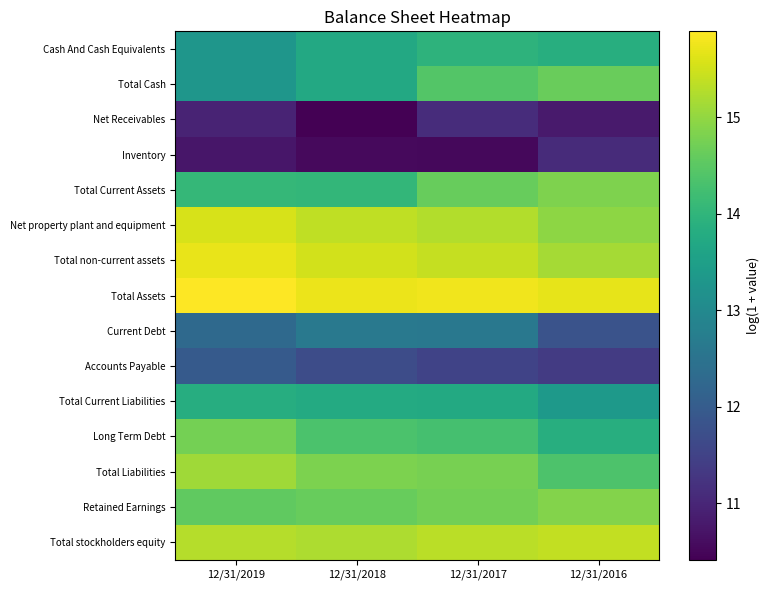

Reading left to right, what are all the values shown in this chart?

Cash And Cash Equivalents: 12/31/2019=13.3	12/31/2018=13.7	12/31/2017=14.0	12/31/2016=13.9
Total Cash: 12/31/2019=13.3	12/31/2018=13.7	12/31/2017=14.4	12/31/2016=14.6
Net Receivables: 12/31/2019=11.0	12/31/2018=10.4	12/31/2017=11.1	12/31/2016=10.8
Inventory: 12/31/2019=10.7	12/31/2018=10.6	12/31/2017=10.5	12/31/2016=11.1
Total Current Assets: 12/31/2019=14.1	12/31/2018=14.0	12/31/2017=14.6	12/31/2016=14.8
Net property plant and equipment: 12/31/2019=15.6	12/31/2018=15.4	12/31/2017=15.3	12/31/2016=15.0
Total non-current assets: 12/31/2019=15.7	12/31/2018=15.5	12/31/2017=15.4	12/31/2016=15.1
Total Assets: 12/31/2019=15.9	12/31/2018=15.7	12/31/2017=15.8	12/31/2016=15.7
Current Debt: 12/31/2019=12.3	12/31/2018=12.6	12/31/2017=12.6	12/31/2016=11.8
Accounts Payable: 12/31/2019=12.0	12/31/2018=11.7	12/31/2017=11.5	12/31/2016=11.4
Total Current Liabilities: 12/31/2019=13.8	12/31/2018=13.8	12/31/2017=13.7	12/31/2016=13.4
Long Term Debt: 12/31/2019=14.7	12/31/2018=14.3	12/31/2017=14.3	12/31/2016=13.9
Total Liabilities: 12/31/2019=15.1	12/31/2018=14.8	12/31/2017=14.8	12/31/2016=14.4
Retained Earnings: 12/31/2019=14.6	12/31/2018=14.6	12/31/2017=14.7	12/31/2016=14.9
Total stockholders equity: 12/31/2019=15.3	12/31/2018=15.2	12/31/2017=15.3	12/31/2016=15.4